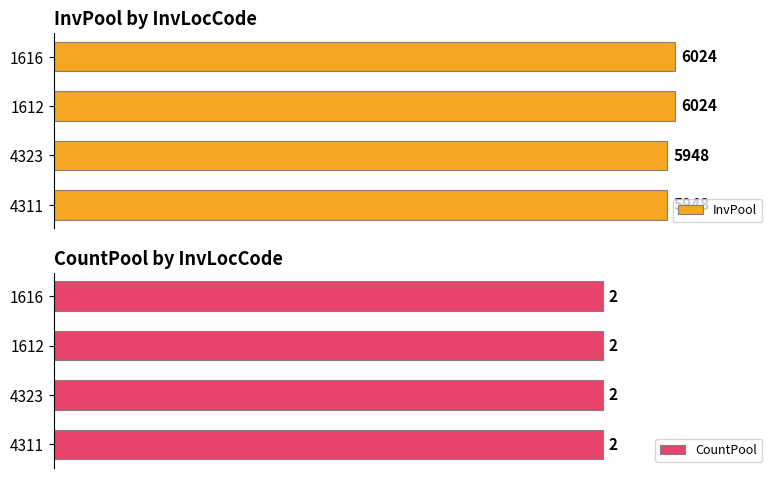

What is the maximum value for InvPool?

6024.0